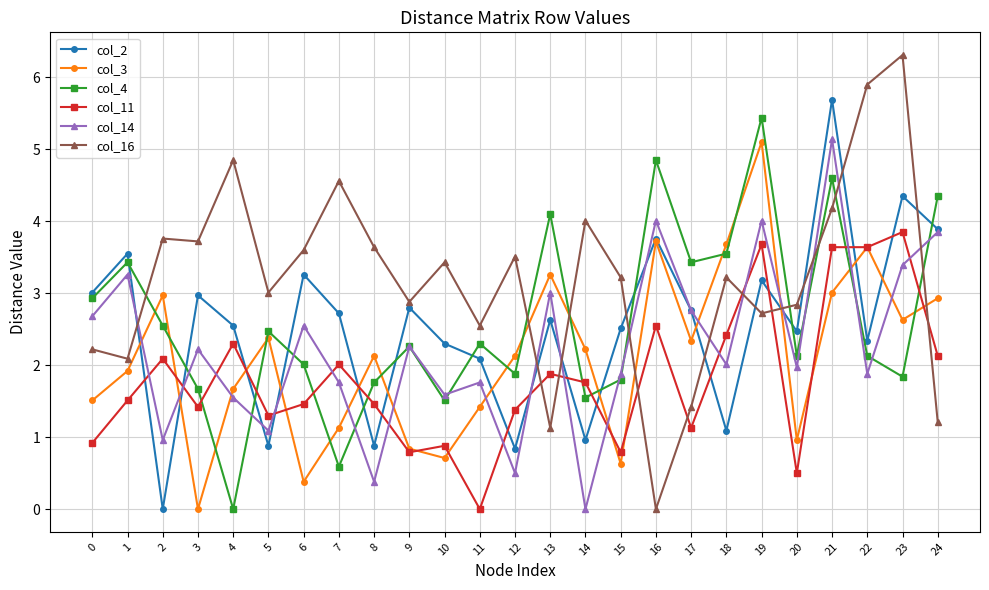

Rank the series at 21 from lowest to highest value.

col_3, col_11, col_16, col_4, col_14, col_2